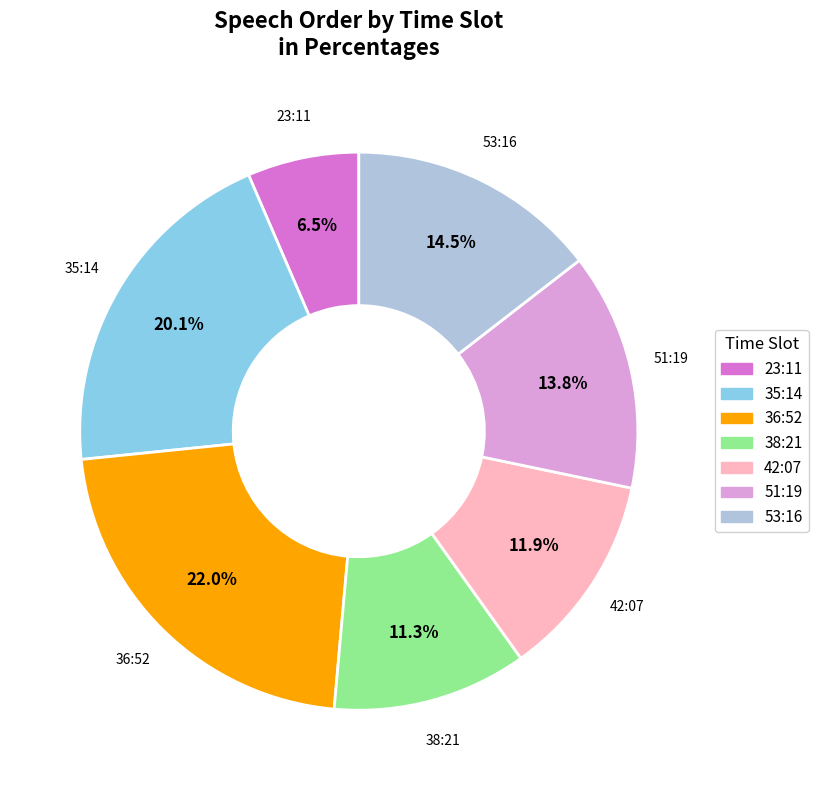

To the nearest percent, what is the difference between the 51:19 and 53:16 slice percentages?

1%